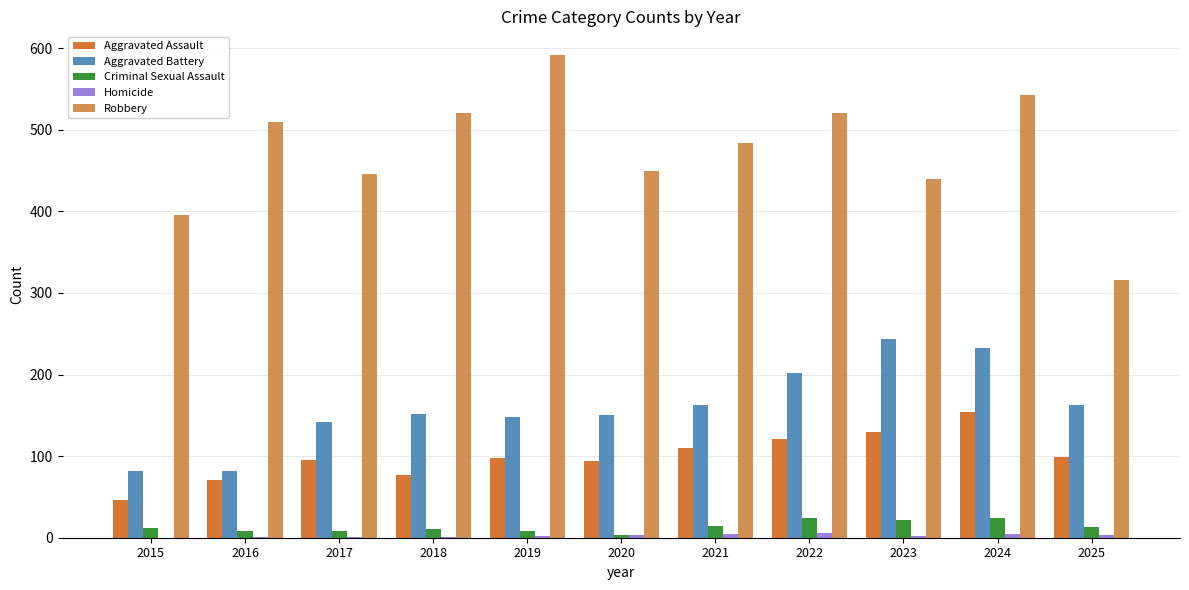

What is the maximum value shown in the chart?

591